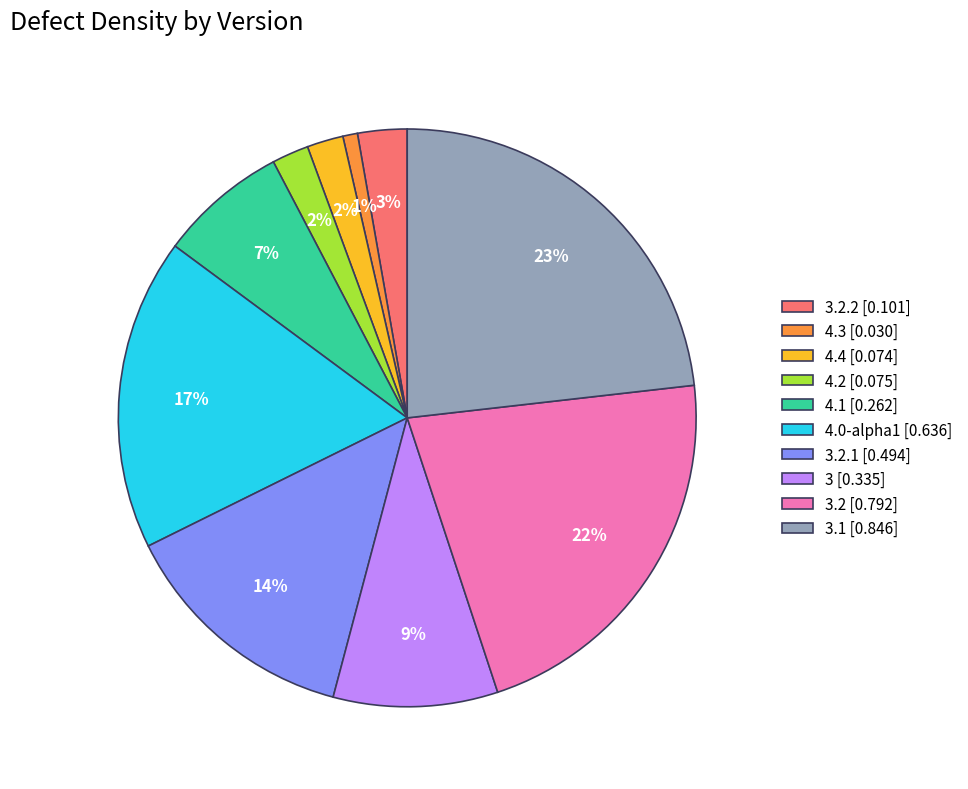

Which slice is the largest?

3.1 [0.846]